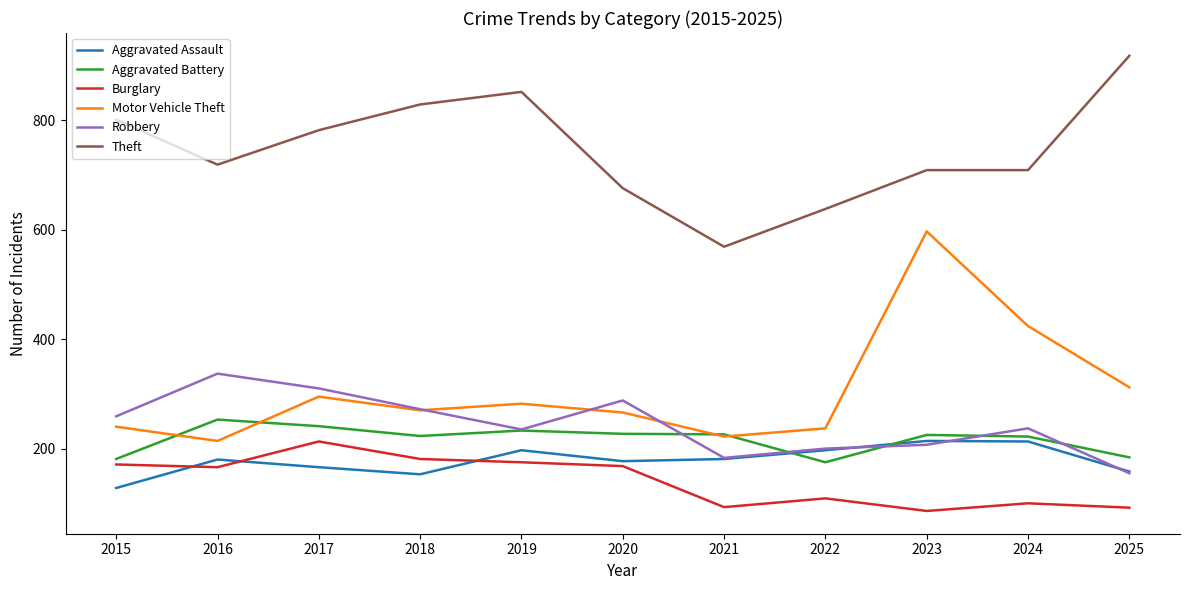

True or false: Theft and Aggravated Battery intersect in this chart.

False